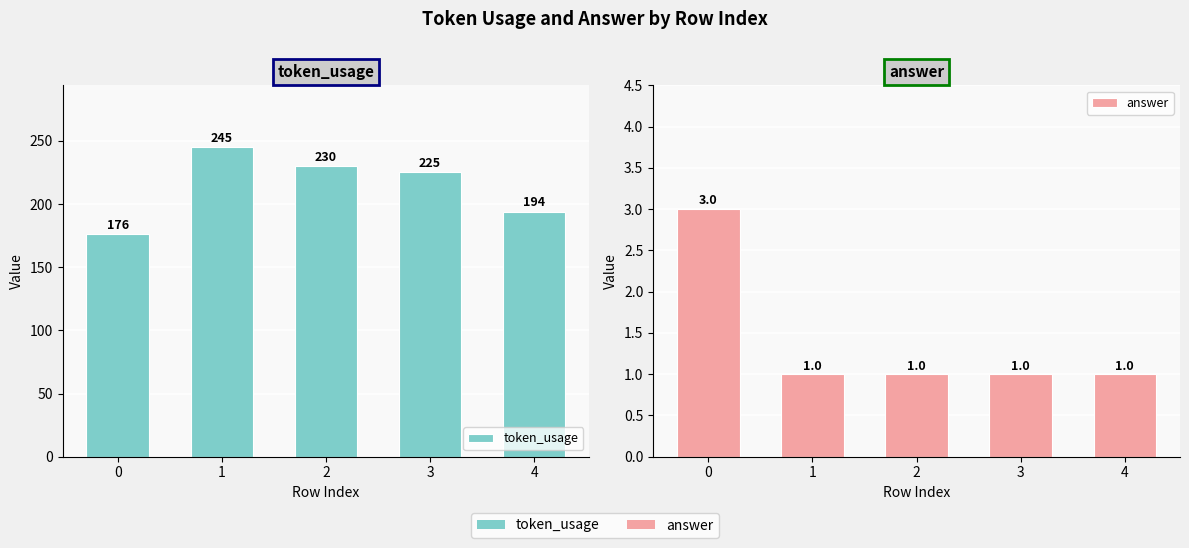

What is the greatest value displayed?

245